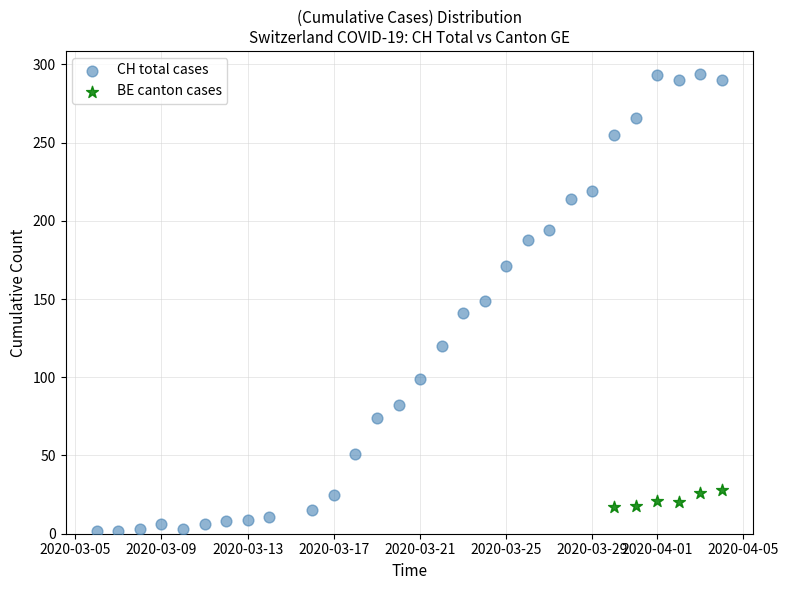

Which series reaches the maximum Y coordinate?

CH total cases